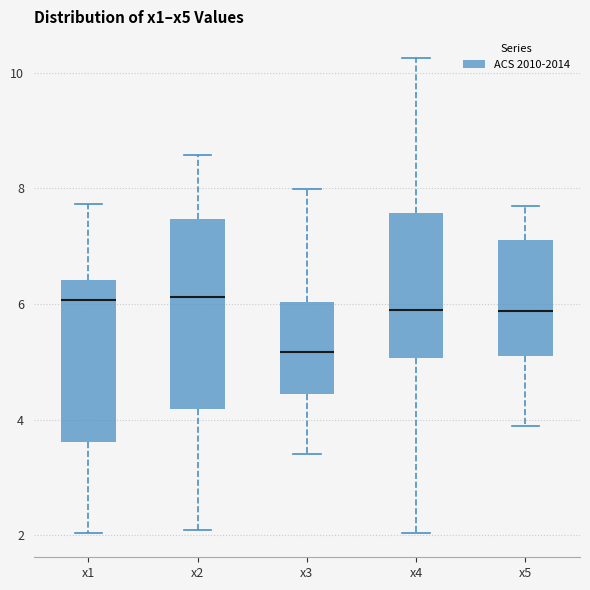

Reading left to right, read every box against the y-axis: the position of its median line, the range the box covers, and the ends of its whiskers. The values are not printed on the chart, so give them approximately, as read against the axis.

x1: median 6.0, box 3.6 to 6.4, whiskers 2.0 to 7.8
x2: median 6.2, box 4.2 to 7.4, whiskers 2.0 to 8.6
x3: median 5.2, box 4.4 to 6.0, whiskers 3.4 to 8.0
x4: median 5.8, box 5.0 to 7.6, whiskers 2.0 to 10.2
x5: median 5.8, box 5.0 to 7.2, whiskers 3.8 to 7.8